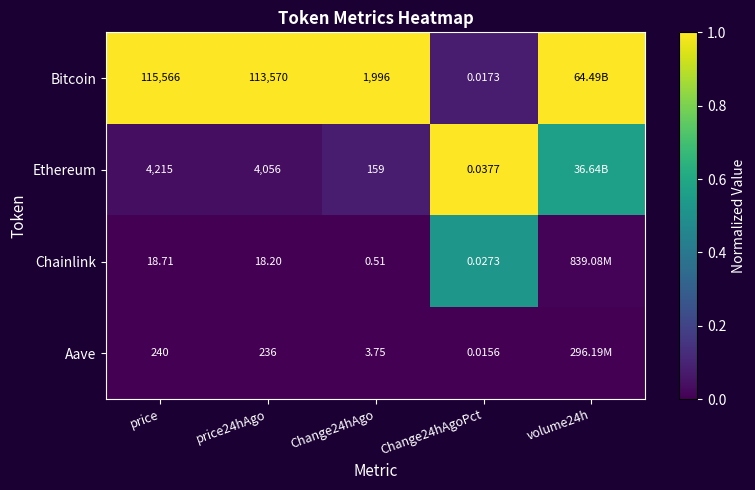

Rank the series at price from lowest to highest value.

Chainlink, Aave, Ethereum, Bitcoin